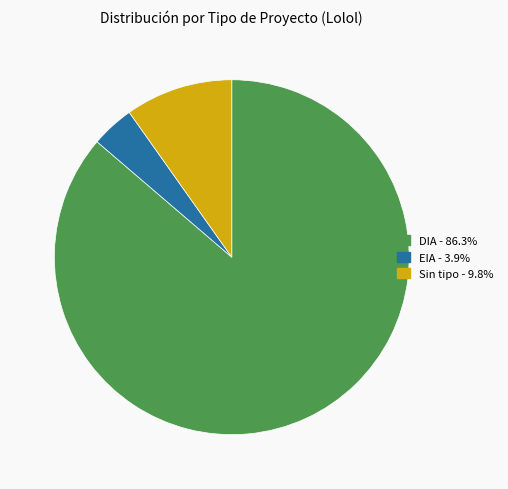

Is there any slice that represents more than half of the pie?

Yes